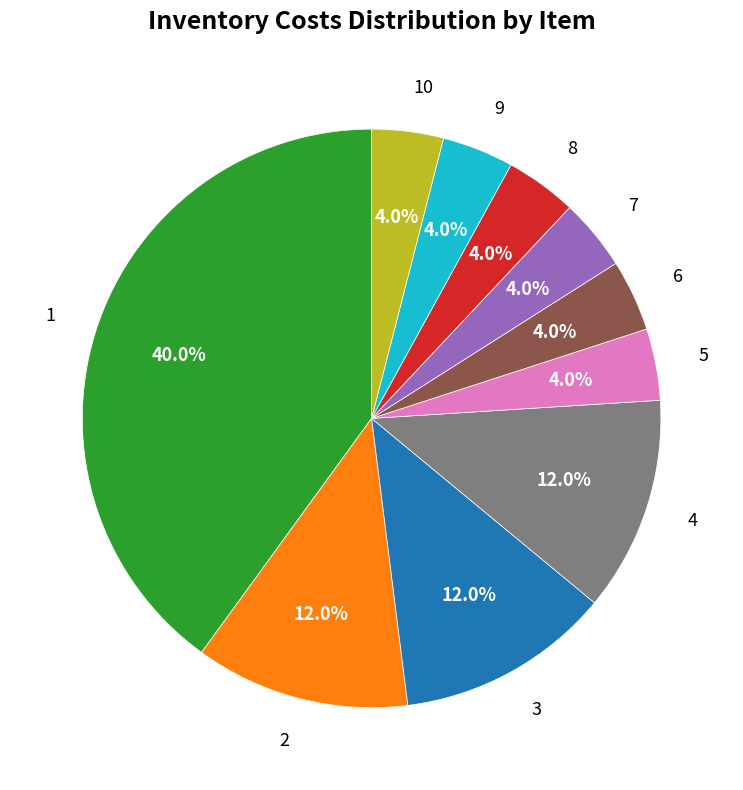

To the nearest percent, what percentage of the pie is 1?

40%